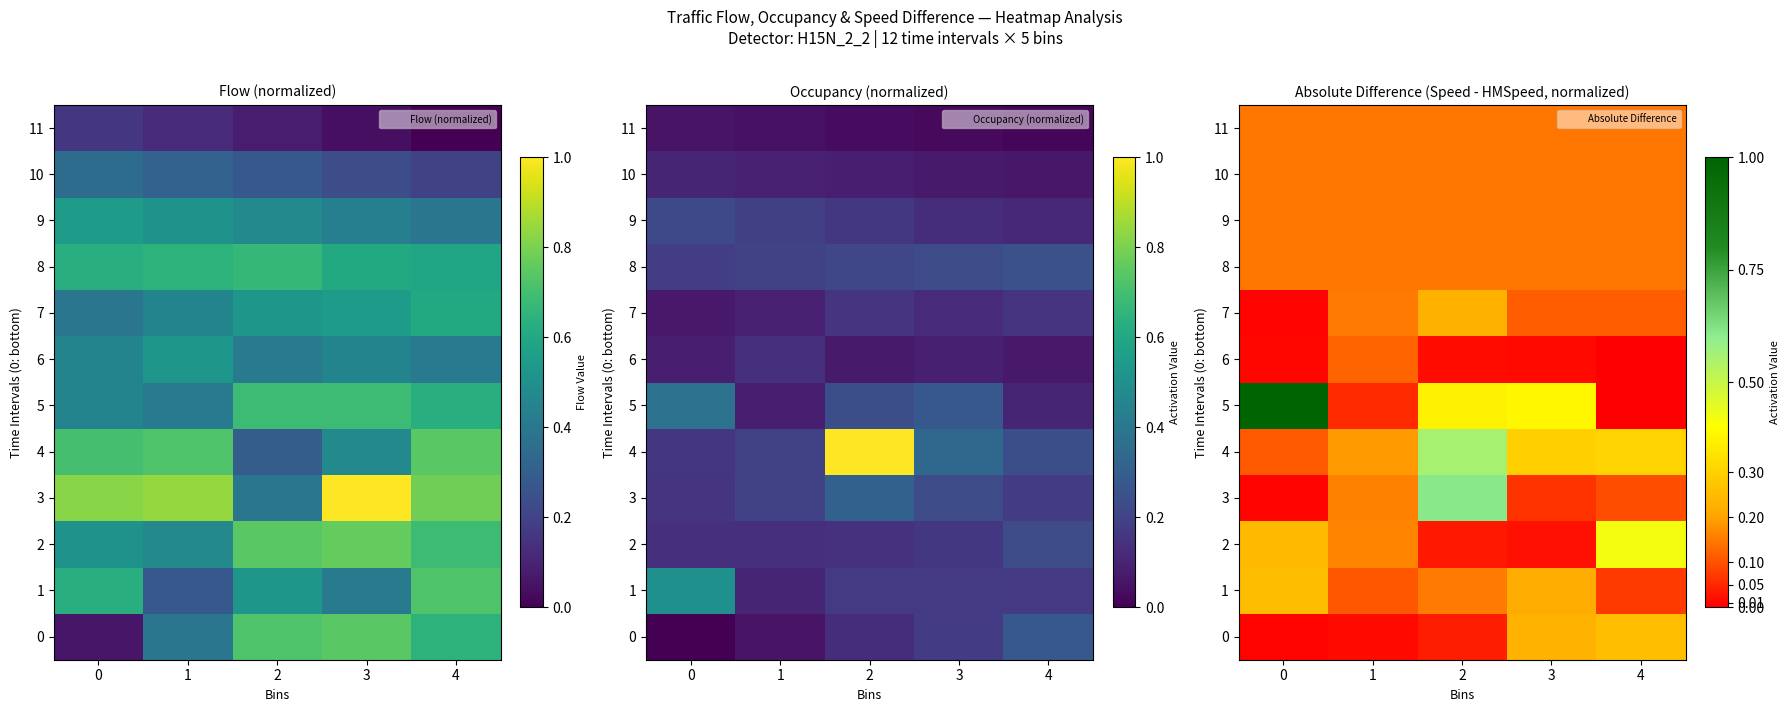

What value does the 11 series have at 3?

0.1